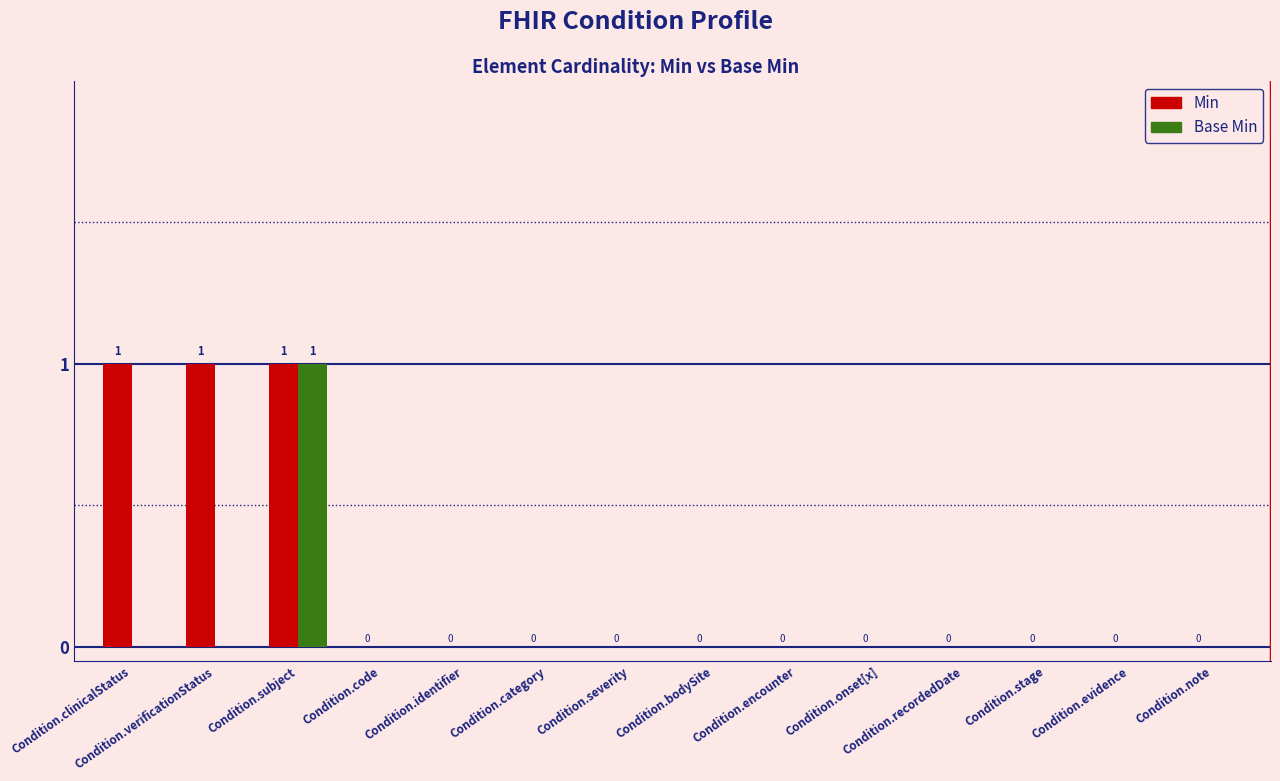

Is the value of Min at Condition.clinicalStatus greater than the value of Base Min at Condition.category?

Yes